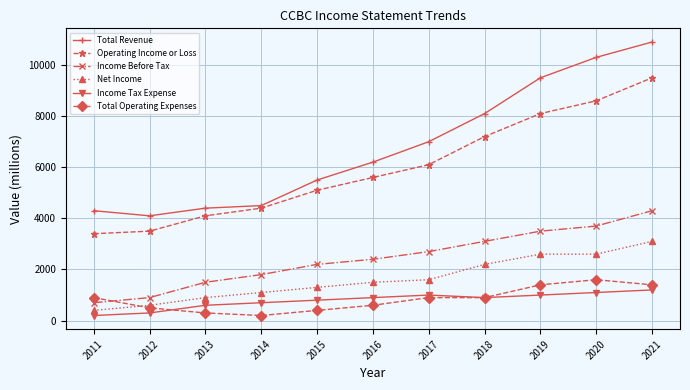

Read the Total Revenue value at 2020.

10300